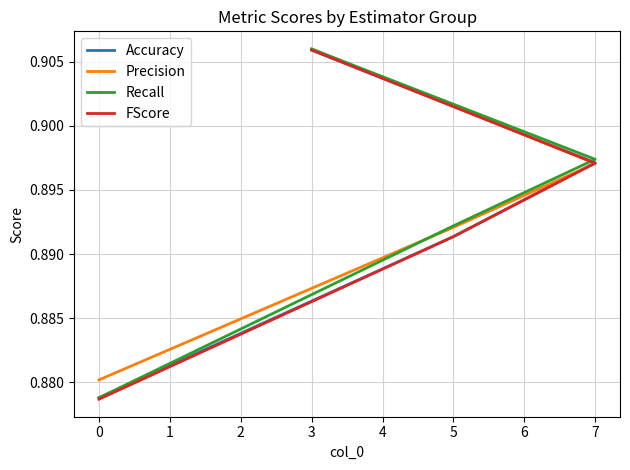

True or false: FScore and Recall intersect in this chart.

False